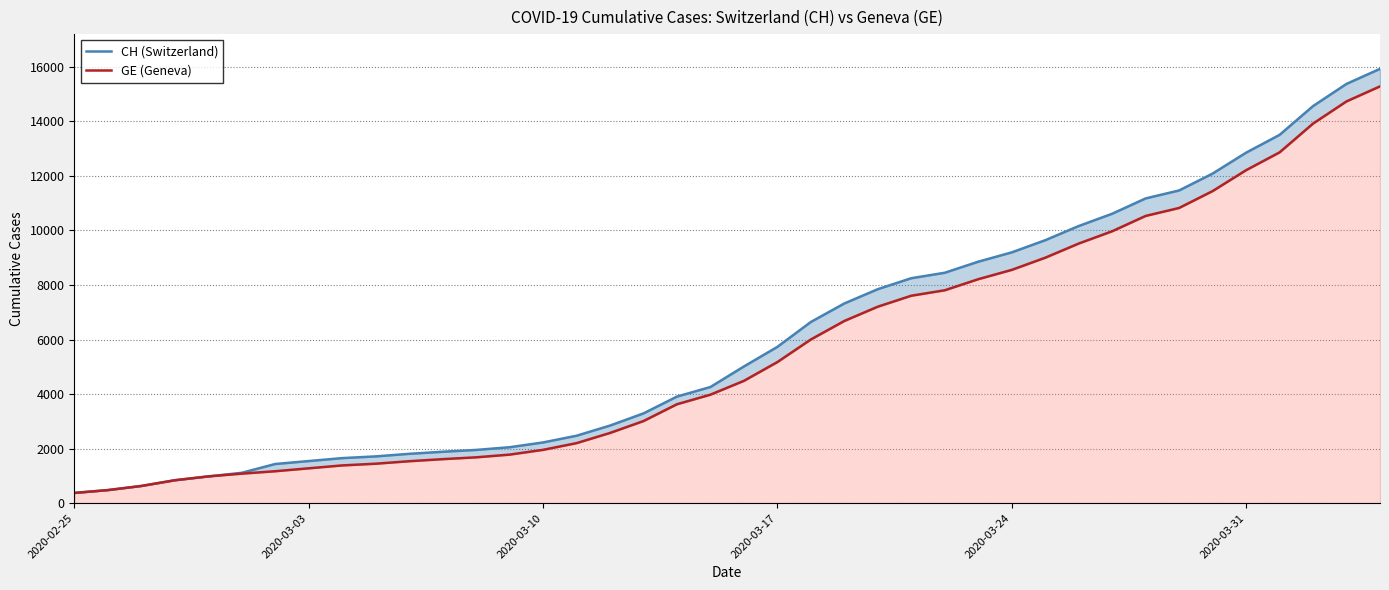

True or false: GE (Geneva) has a value of 1955 at 2020-03-10.

True